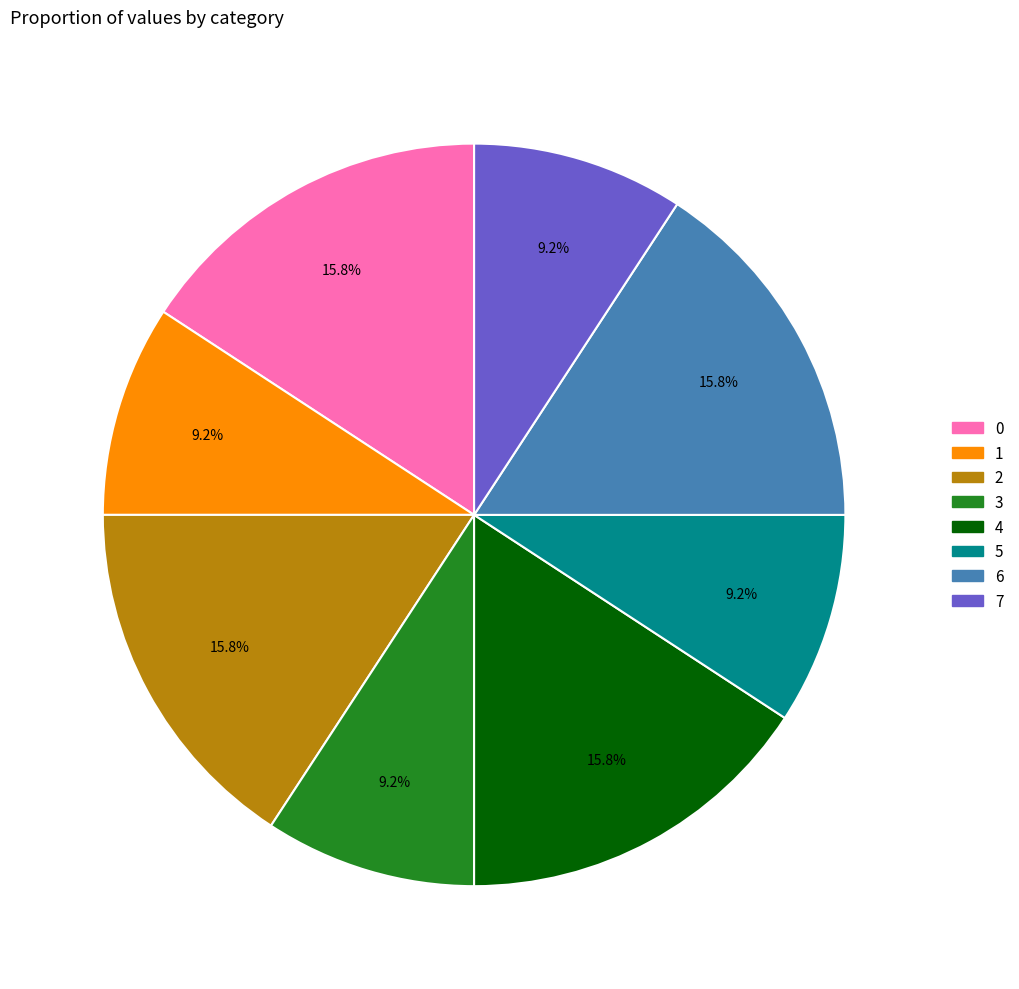

Combined, what portion of the pie is 7 and 5?

18.4%